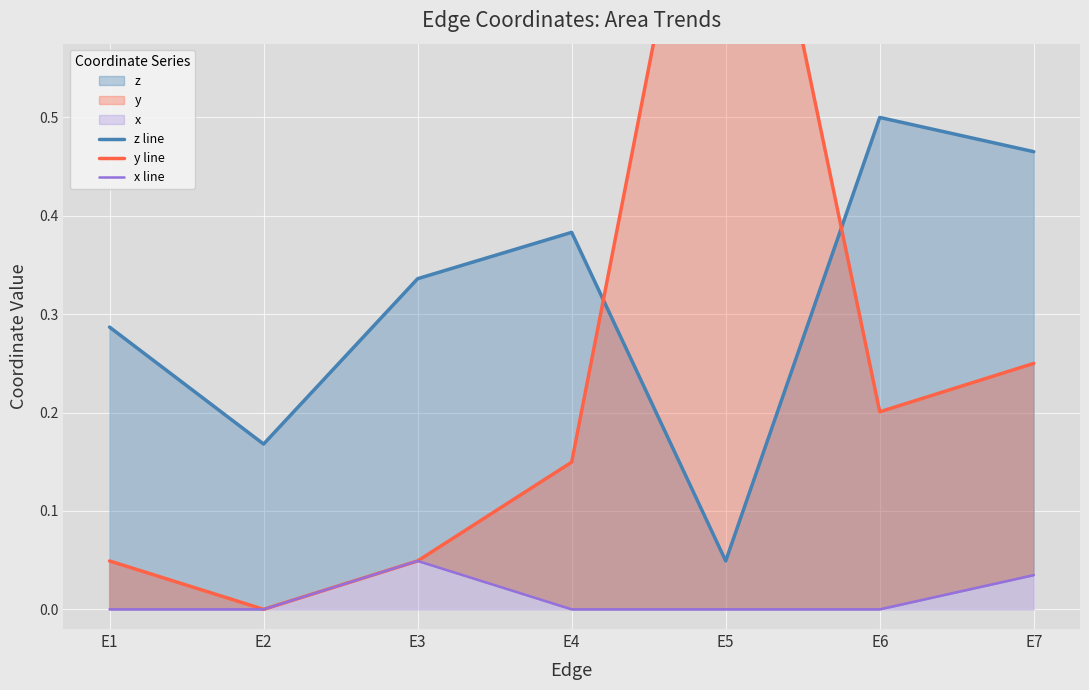

Is the value of x line at E4 greater than the value of z line at E5?

No